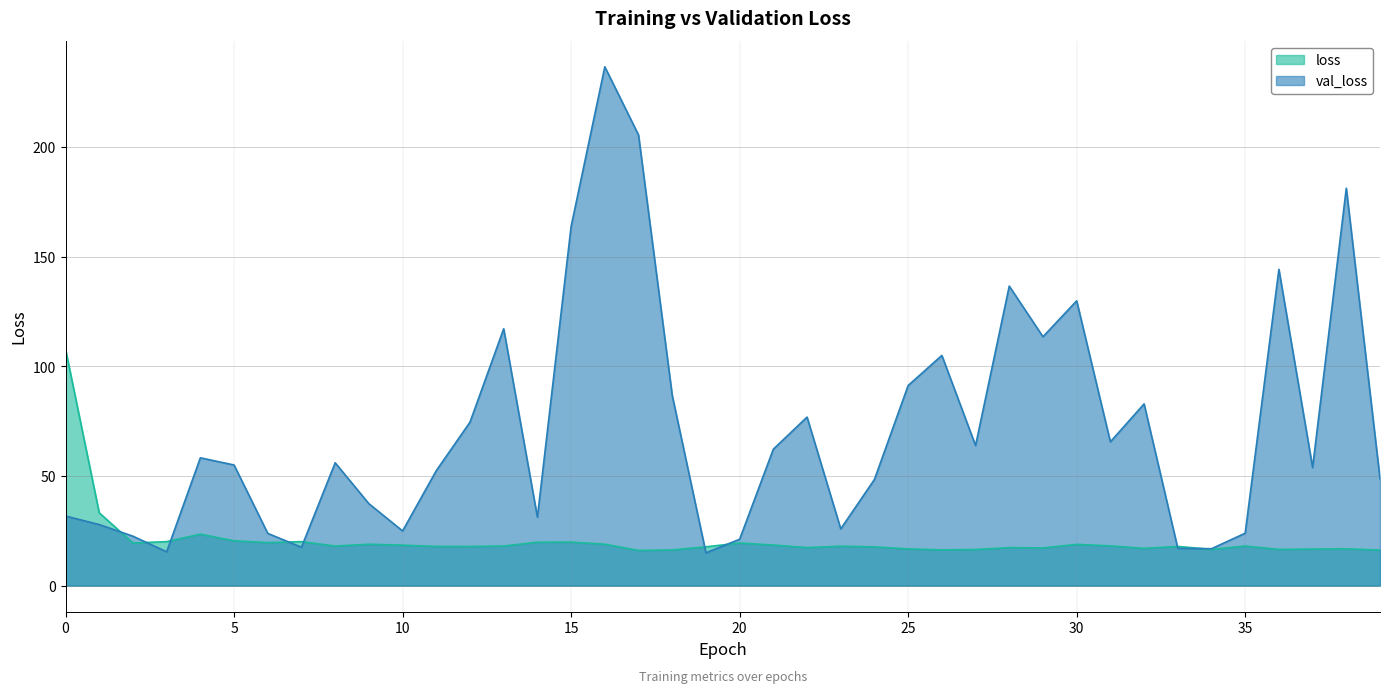

Does the chart have visible grid lines?

Yes